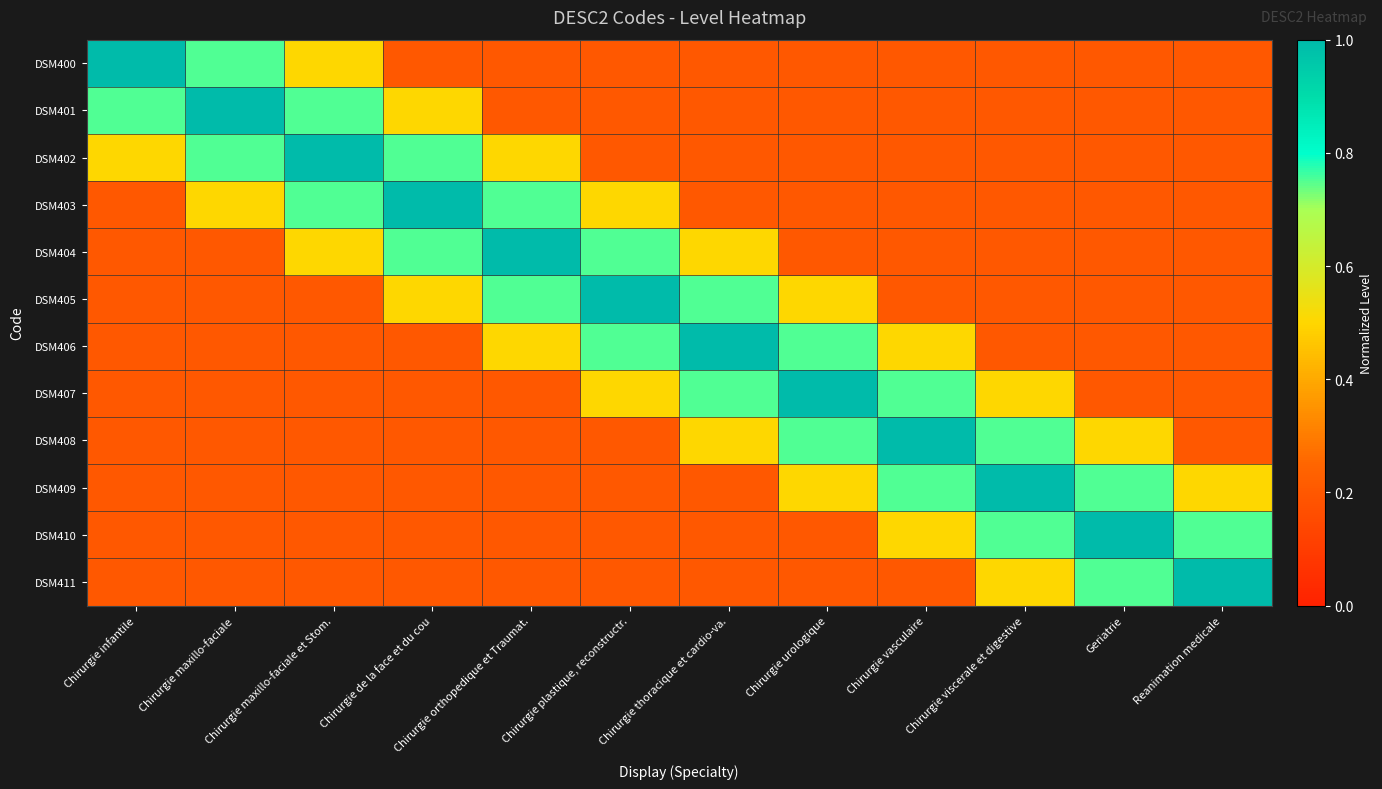

At how many categories does at least one series exceed 0?

12